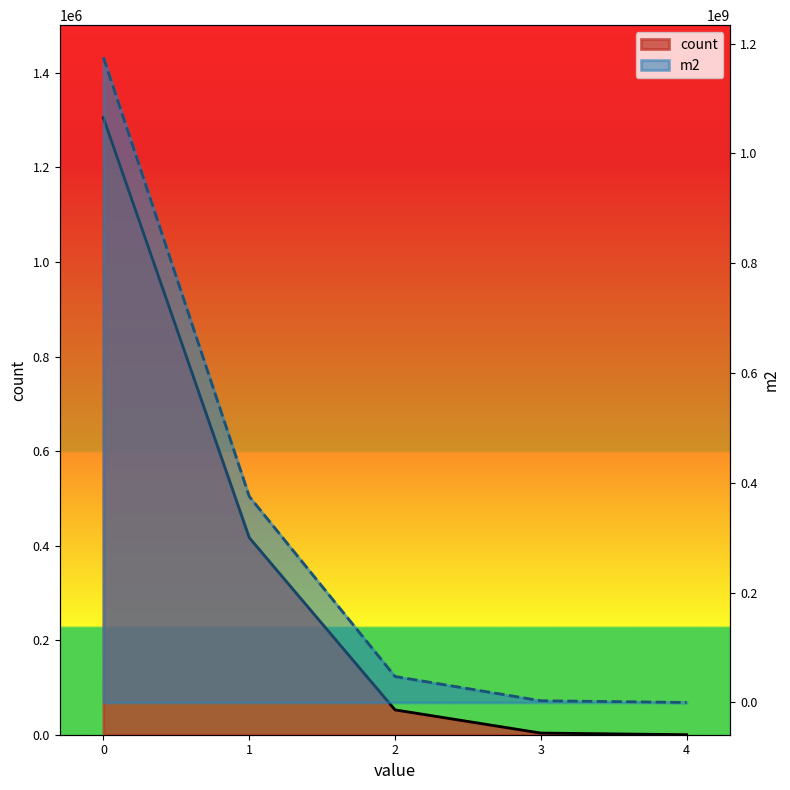

True or false: m2 has more than 0 points higher than both neighbors.

False